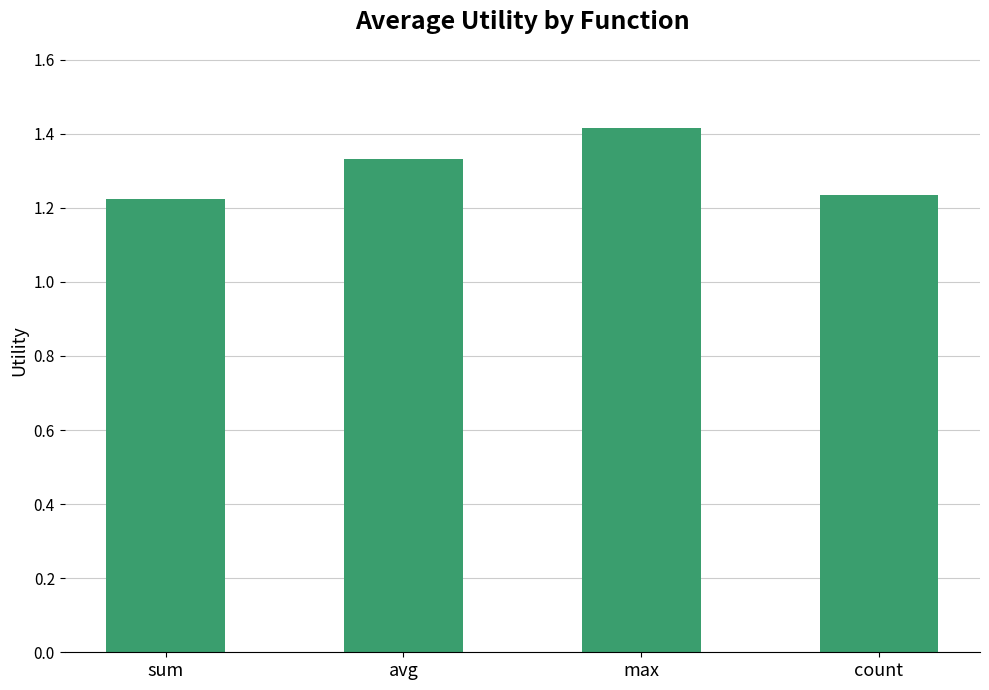

The value at sum is 2.2. True or false?

False